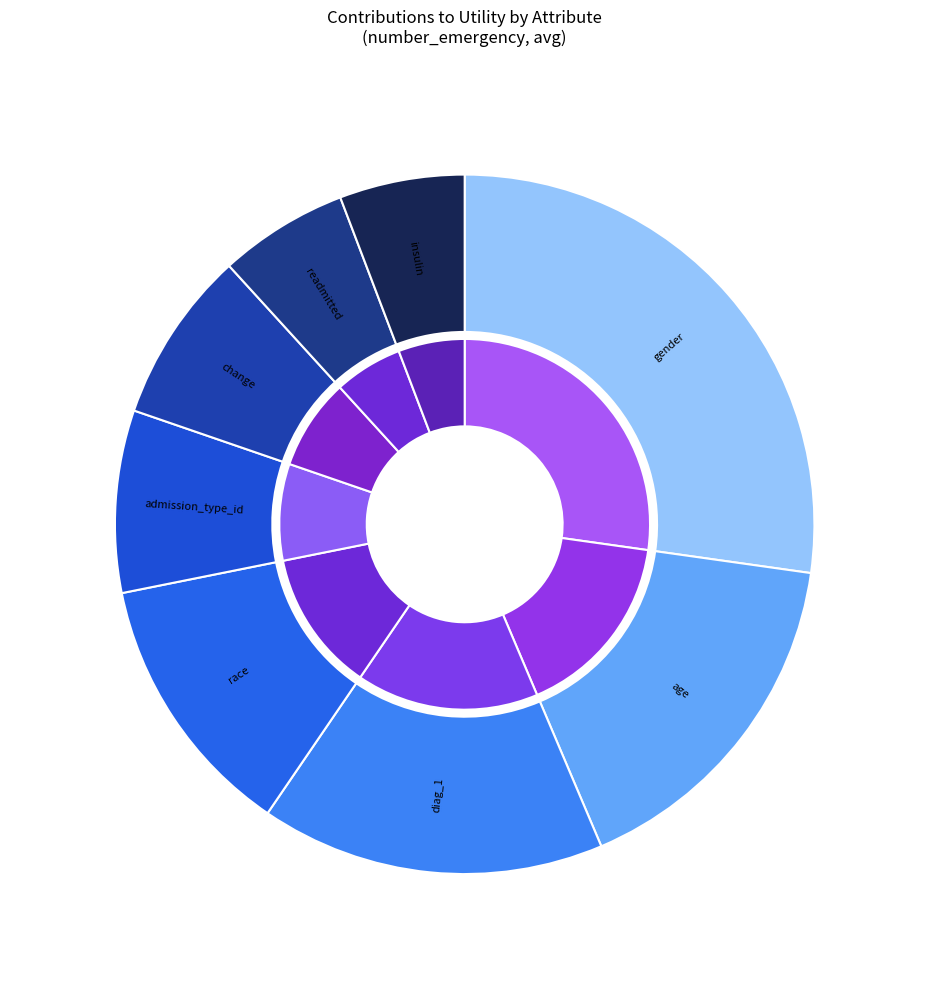

Which slice is the largest?

gender